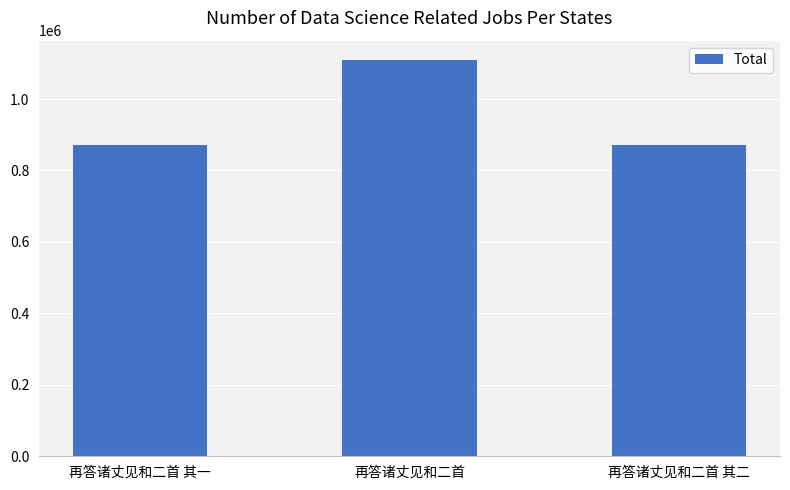

What is the maximum value shown in the chart?

1107979